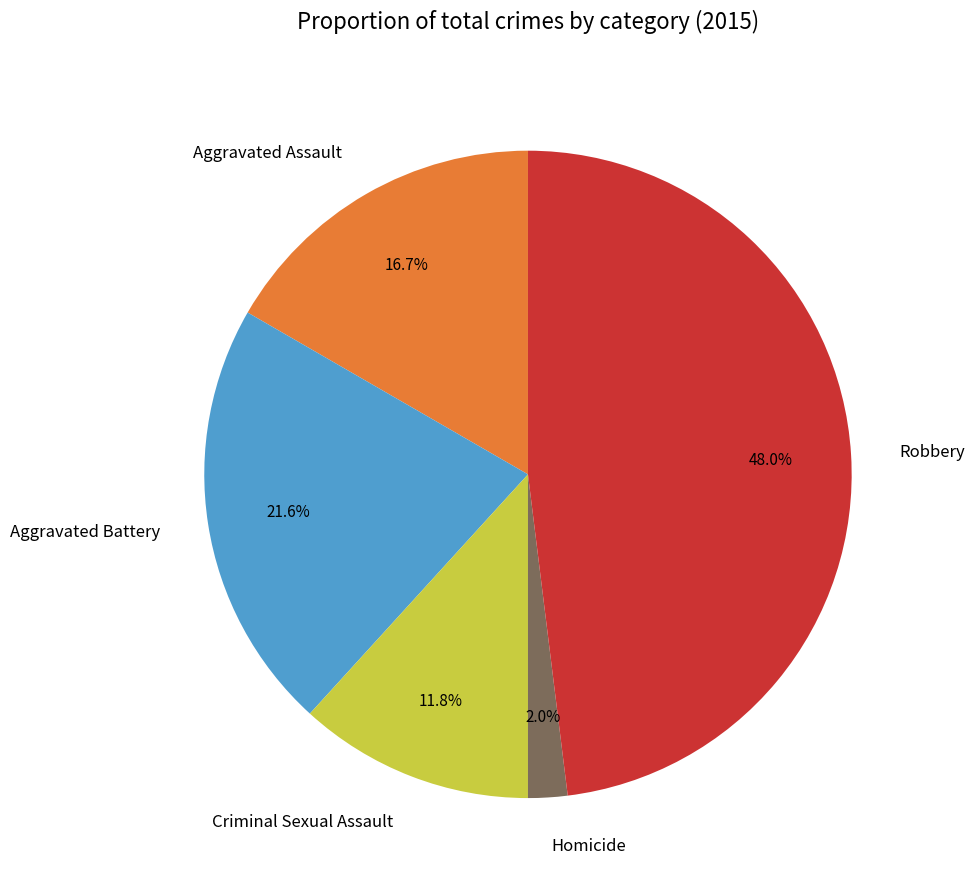

What percentage is the Aggravated Battery slice, to the nearest percent?

22%